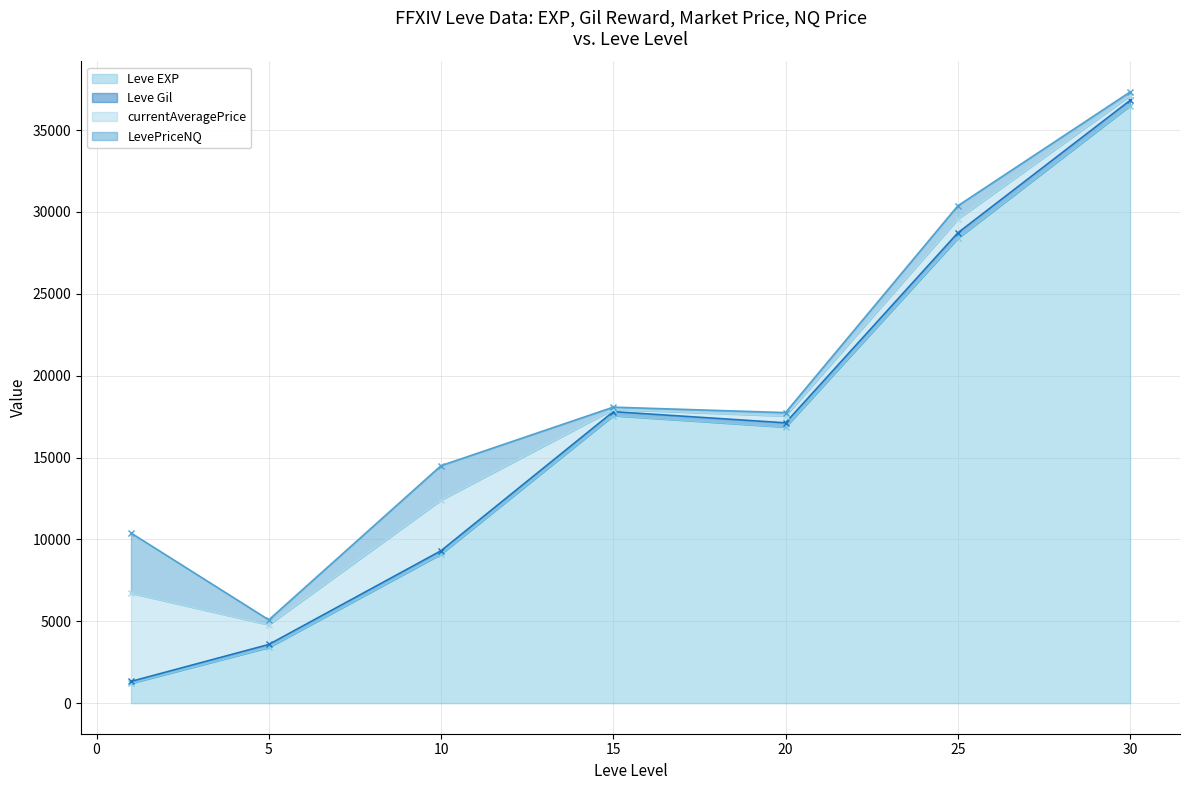

What is the lowest value of the Leve EXP series?

1213.3